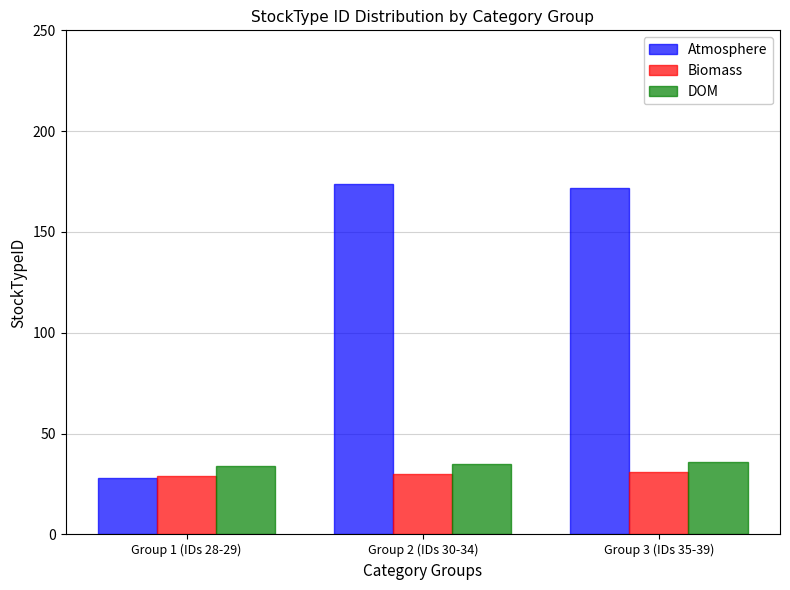

Is the value of Biomass at Group 1 (IDs 28-29) greater than the value of Atmosphere at Group 2 (IDs 30-34)?

No